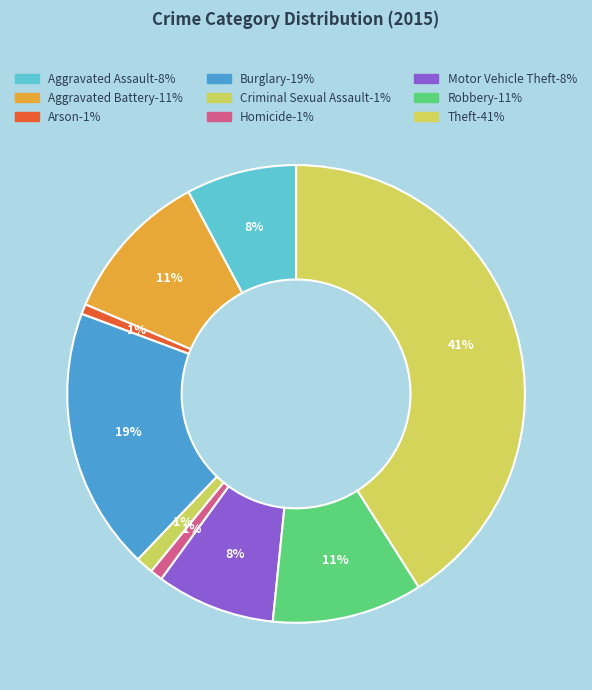

How many slices are in this pie chart?

9